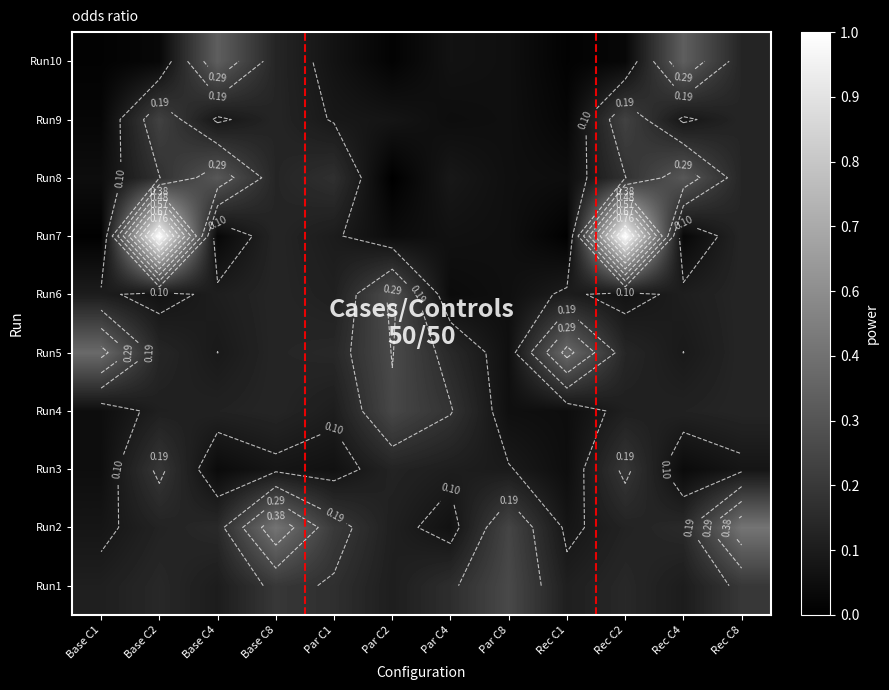

How many categories are shown in the chart?

12